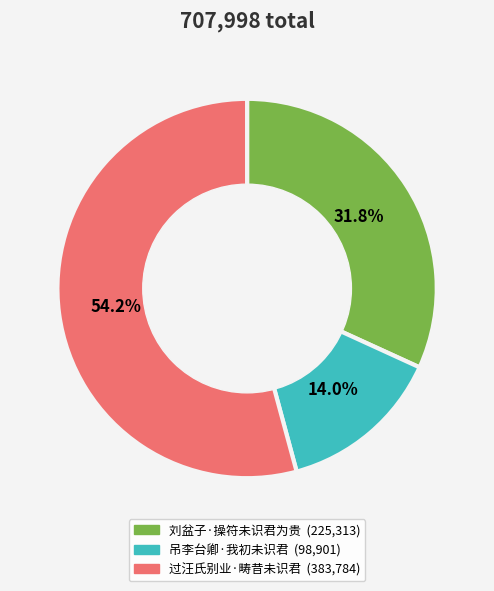

What percentage is NOT represented by 过汪氏别业·畴昔未识君?

45.8%